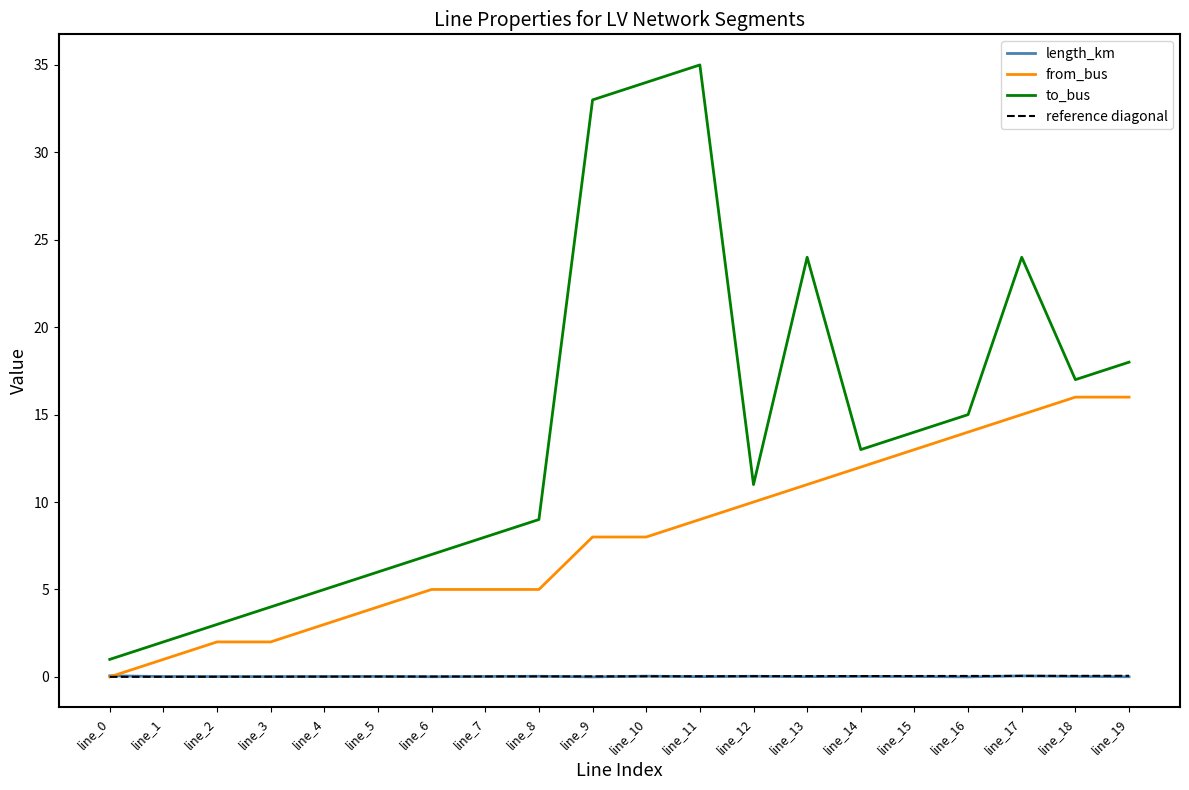

Reading right to left, transcribe all the data shown in this chart.

length_km: 0.0	0.0	0.1	0.0	0.0	0.0	0.0	0.0	0.0	0.0	0.0	0.0	0.0	0.0	0.0	0.0	0.0	0.0	0.0	0.1
from_bus: 16.0	16.0	15.0	14.0	13.0	12.0	11.0	10.0	9.0	8.0	8.0	5.0	5.0	5.0	4.0	3.0	2.0	2.0	1.0	0.0
to_bus: 18.0	17.0	24.0	15.0	14.0	13.0	24.0	11.0	35.0	34.0	33.0	9.0	8.0	7.0	6.0	5.0	4.0	3.0	2.0	1.0